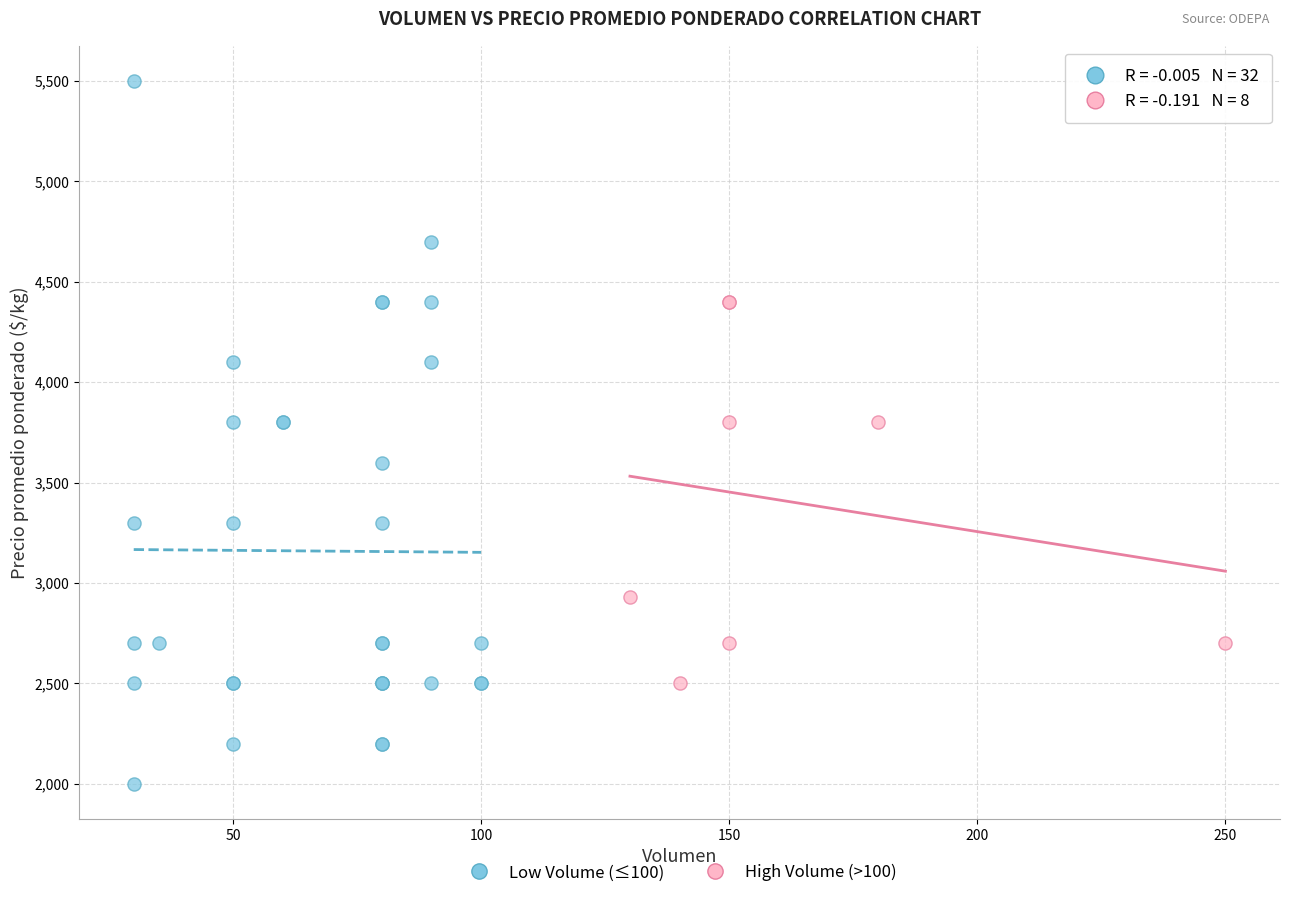

Which series has the largest Y range (max minus min)?

Low Volume (≤100)